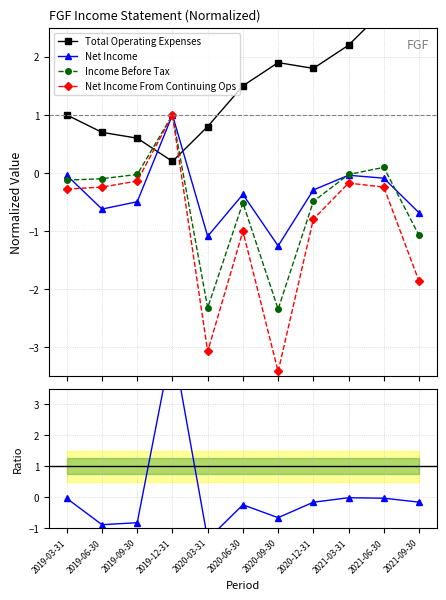

What is the average value of the Net Income series?

-0.4